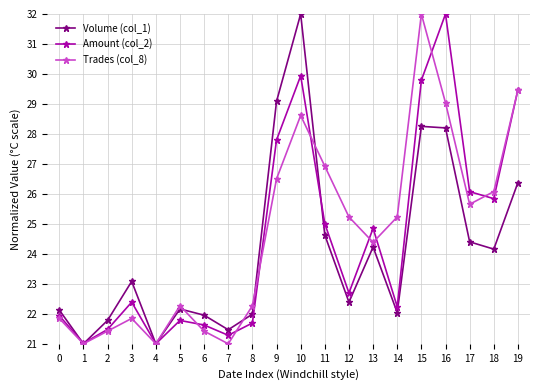

What is the smallest value displayed?

21.0